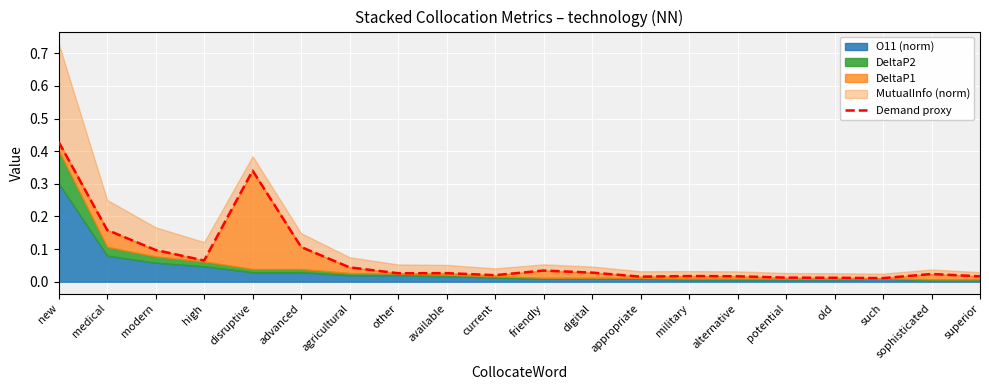

What is the sum of the values at agricultural and available?

0.1